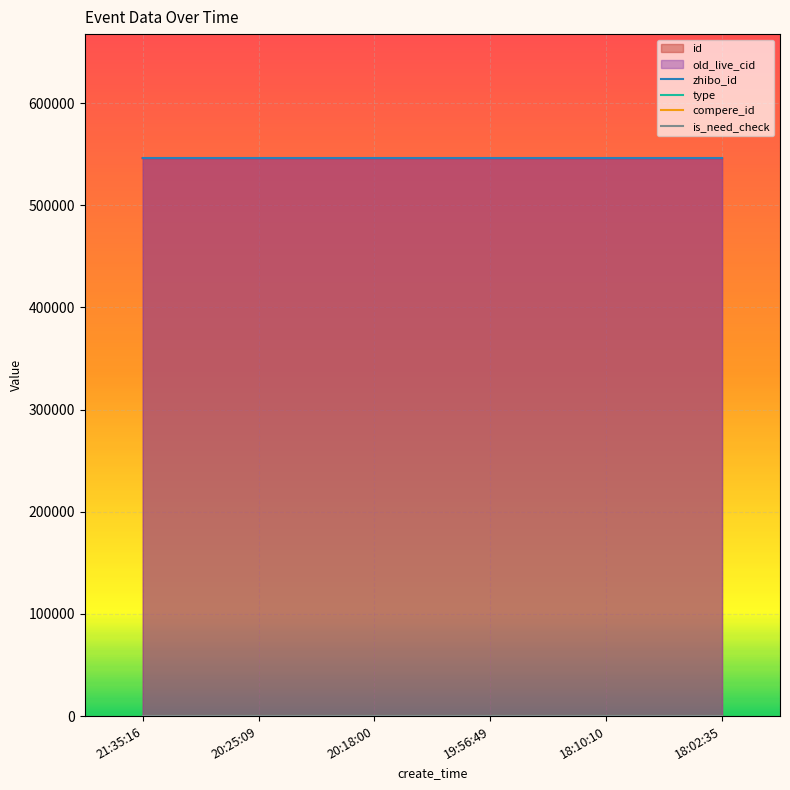

Is the value of zhibo_id at 18:02:35 greater than the value of type at 18:02:35?

Yes